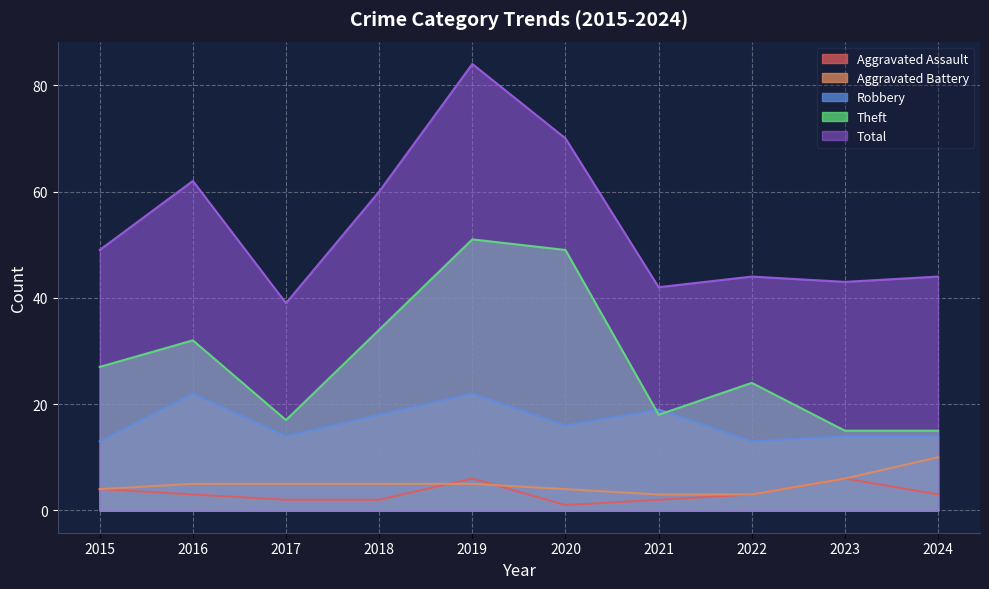

Which category has the highest value in the Total series?

2019